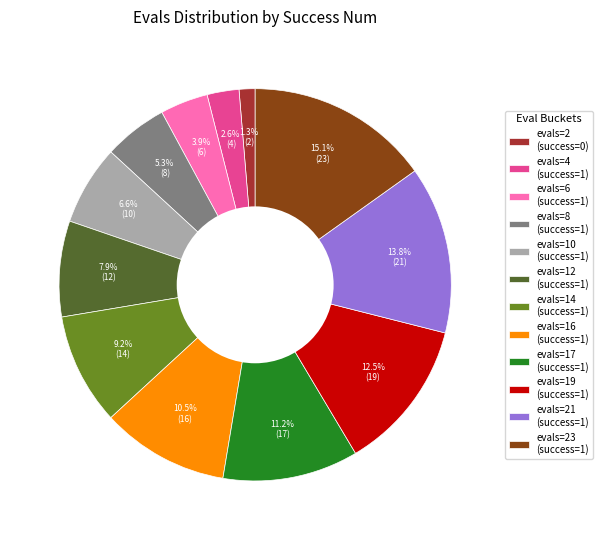

Approximately how many times larger is the value at evals=16 (success=1) compared to evals=21 (success=1)?

0.8